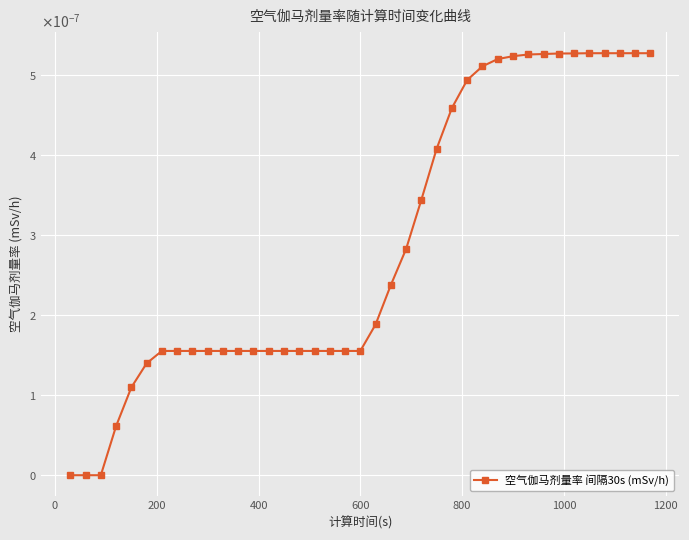

Does the chart have visible grid lines?

Yes